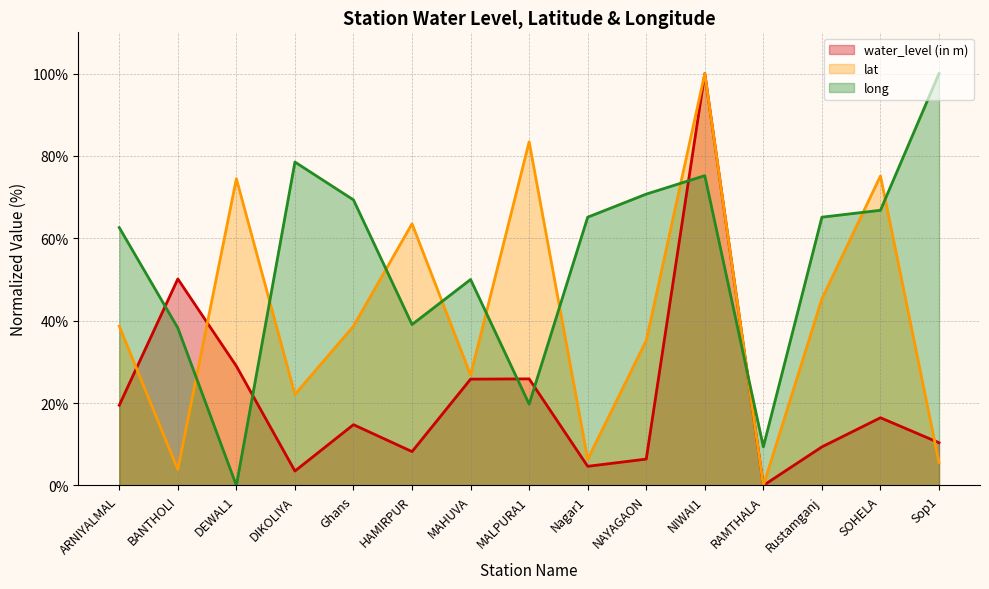

What is the difference between the second highest and minimum values in the long series?

78.5